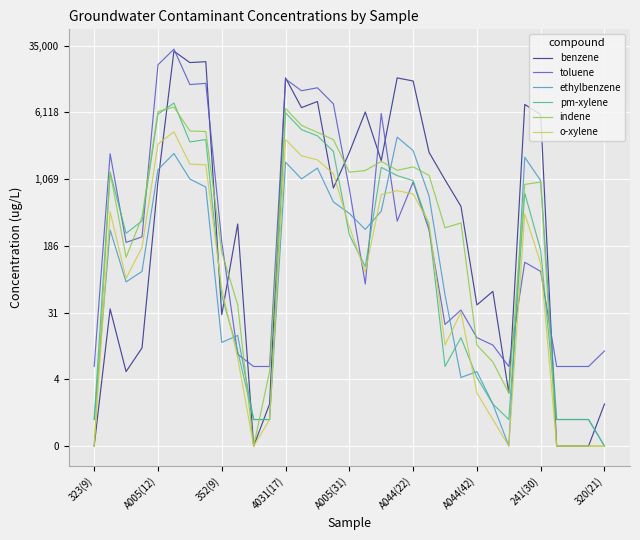

Which series has the largest range (max minus min)?

benzene